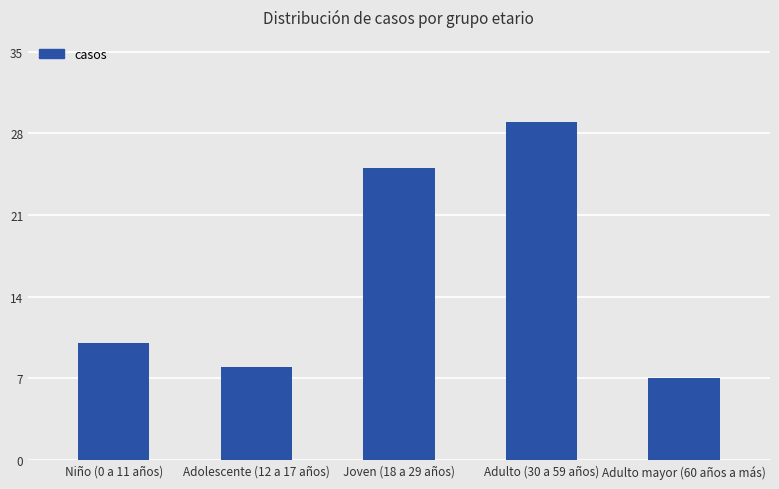

Is it true that the value at Adulto mayor (60 años a más) is 11?

False